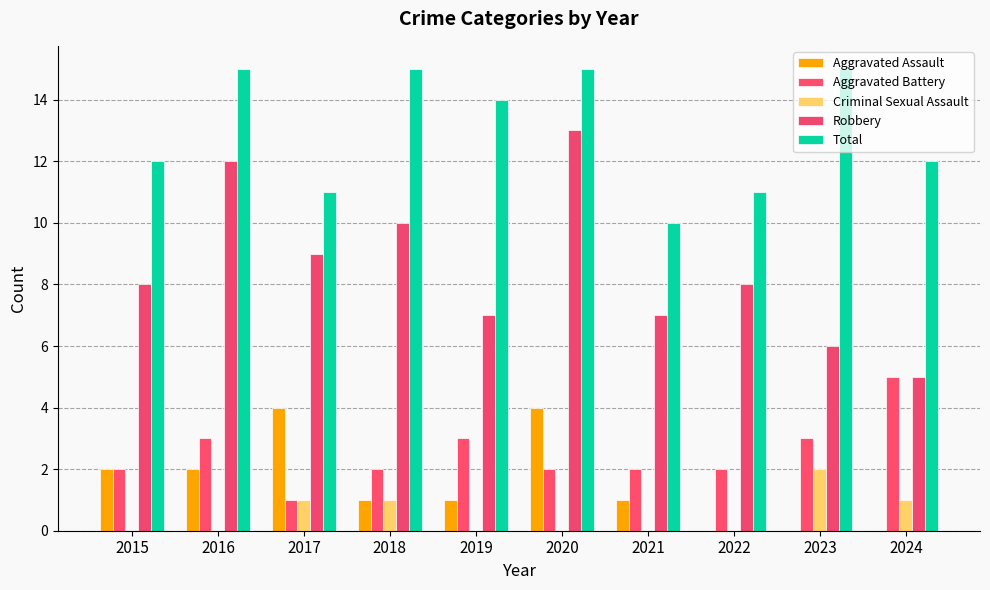

The value of Criminal Sexual Assault at 2015 is 0. True or false?

True